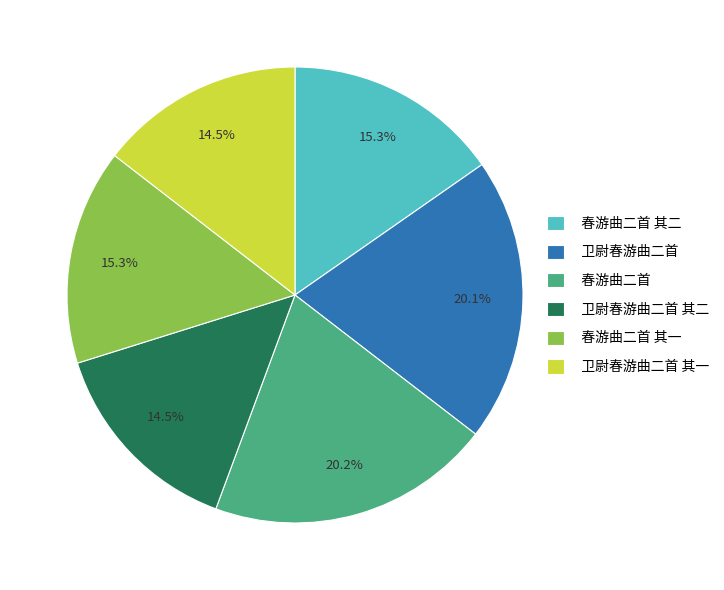

To the nearest percent, what is the difference between the largest and smallest slice percentages?

6%